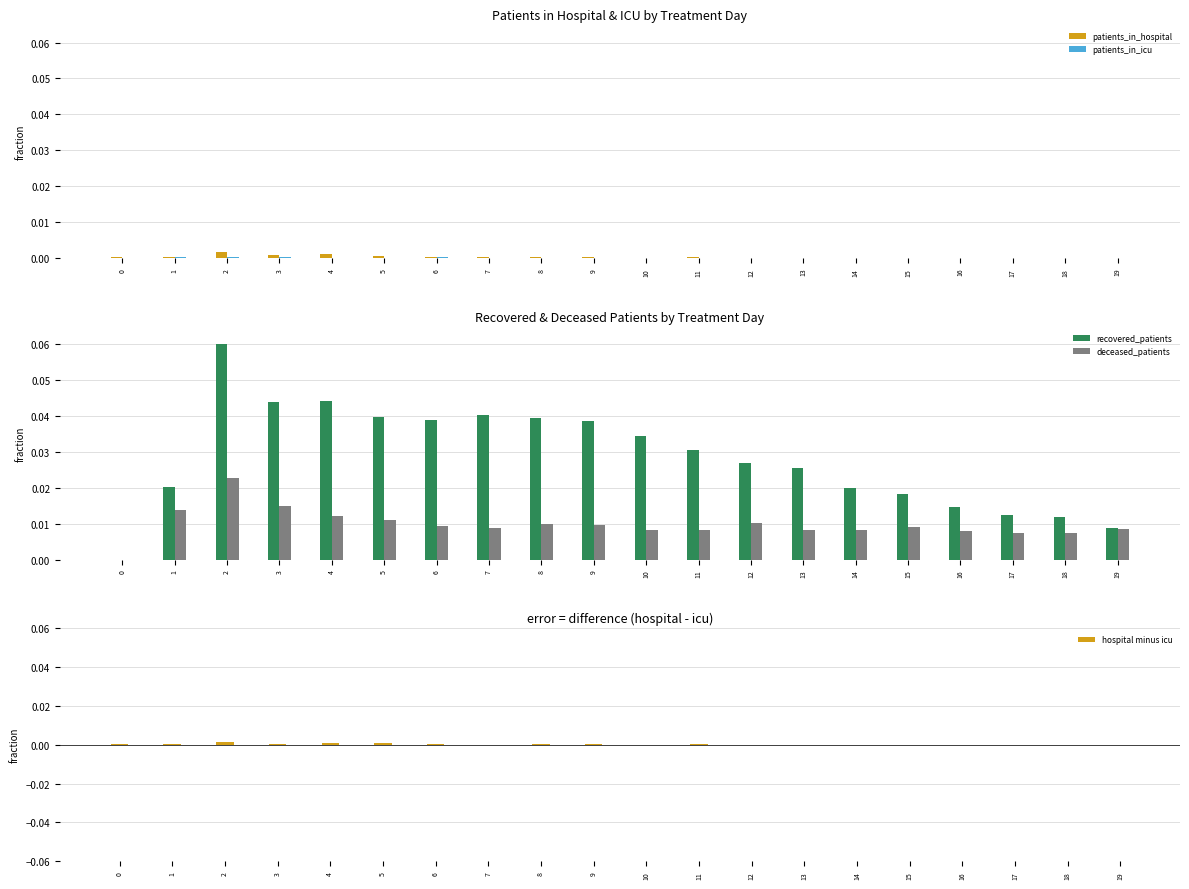

How many groups of bars are there?

20